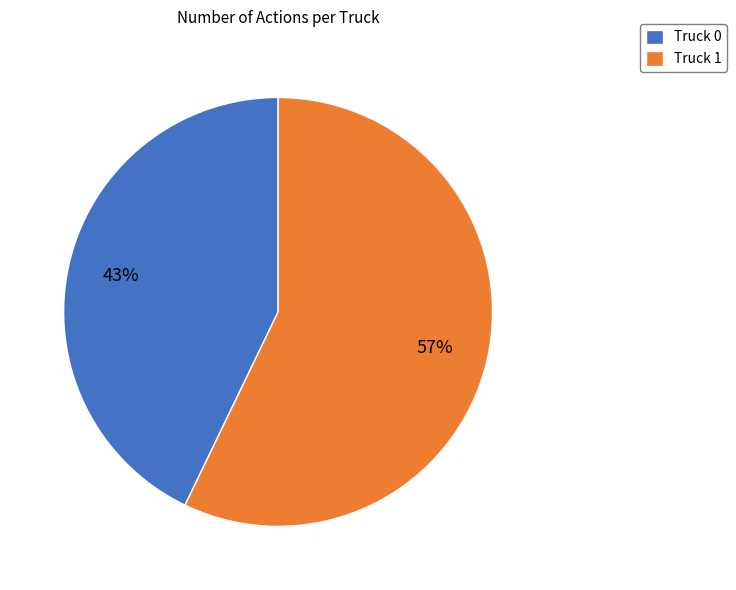

To the nearest percent, what is the combined percentage of Truck 1 and Truck 0?

100%